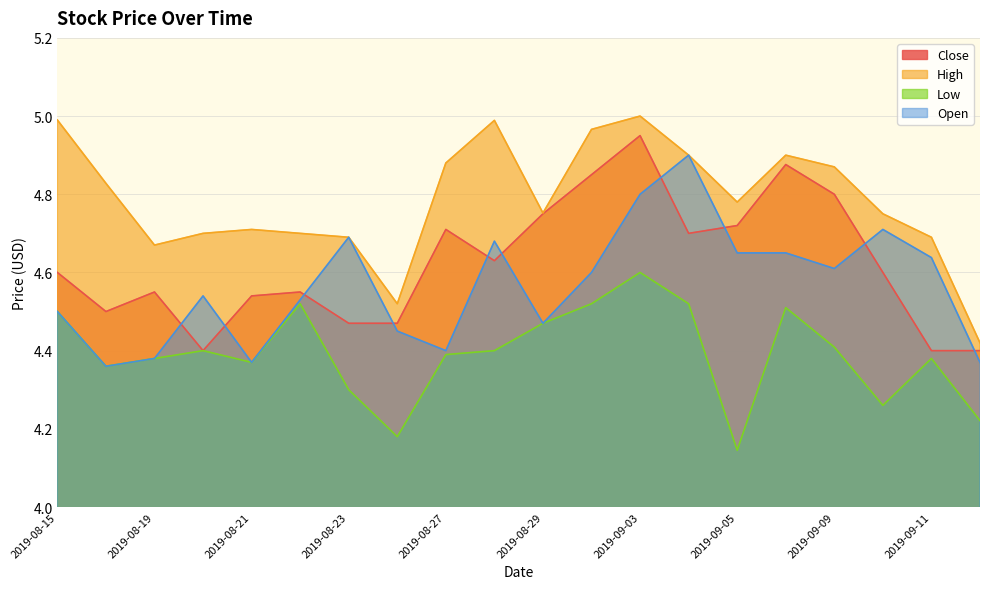

What is the minimum value shown in the chart?

4.1